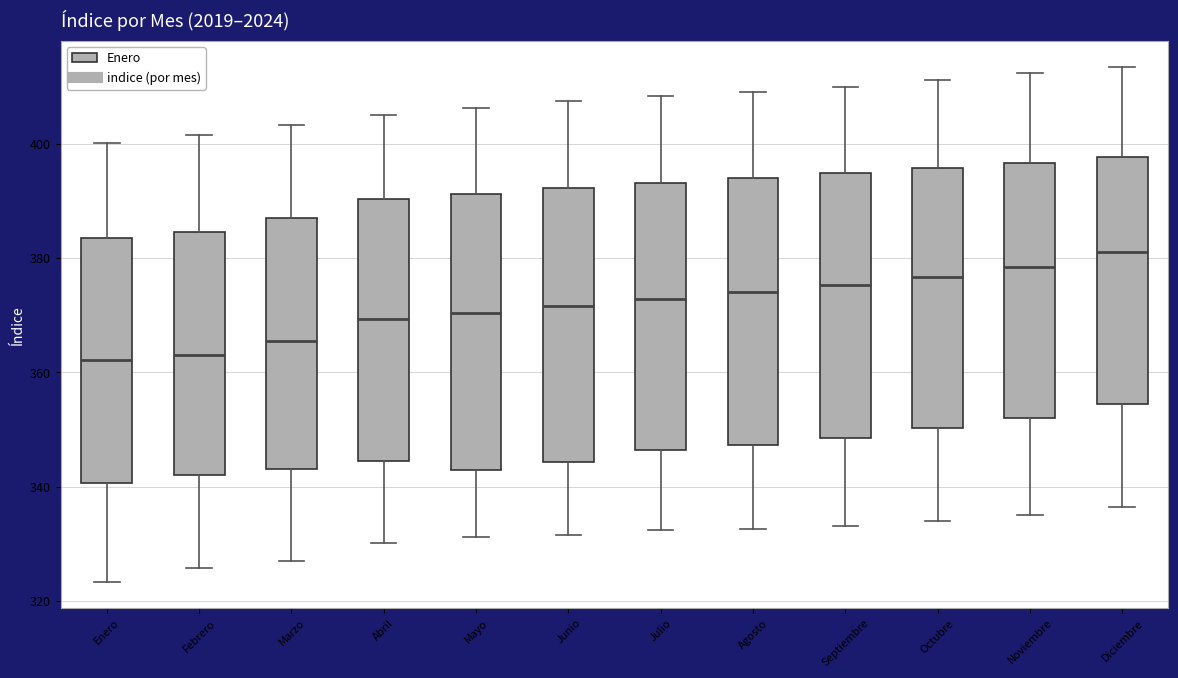

Which box's median line is the highest?

Diciembre